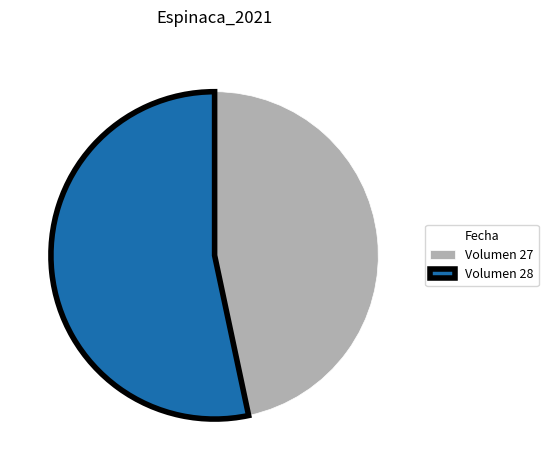

What is the ratio of the value at Volumen 27 to the value at Volumen 28?

0.9